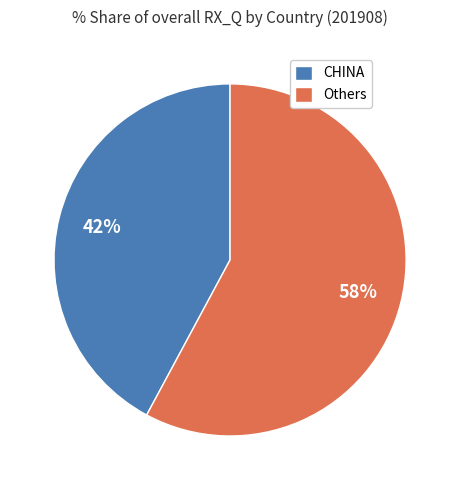

Which slice is the smallest?

CHINA